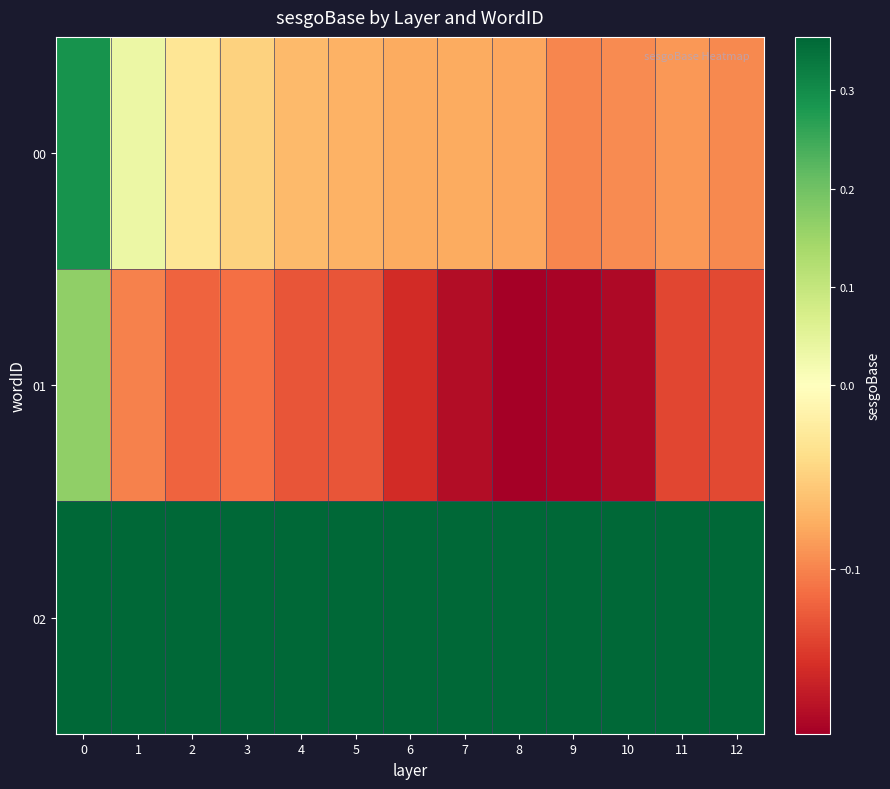

Reading left to right, what are all the values shown in this chart?

00: 0=0.3	1=0.0	2=-0.0	3=-0.0	4=-0.1	5=-0.1	6=-0.1	7=-0.1	8=-0.1	9=-0.1	10=-0.1	11=-0.1	12=-0.1
01: 0=0.2	1=-0.1	2=-0.1	3=-0.1	4=-0.1	5=-0.1	6=-0.2	7=-0.2	8=-0.2	9=-0.2	10=-0.2	11=-0.1	12=-0.1
02: 0=0.4	1=0.4	2=0.4	3=0.4	4=0.4	5=0.4	6=0.4	7=0.4	8=0.4	9=0.4	10=0.4	11=0.4	12=0.4